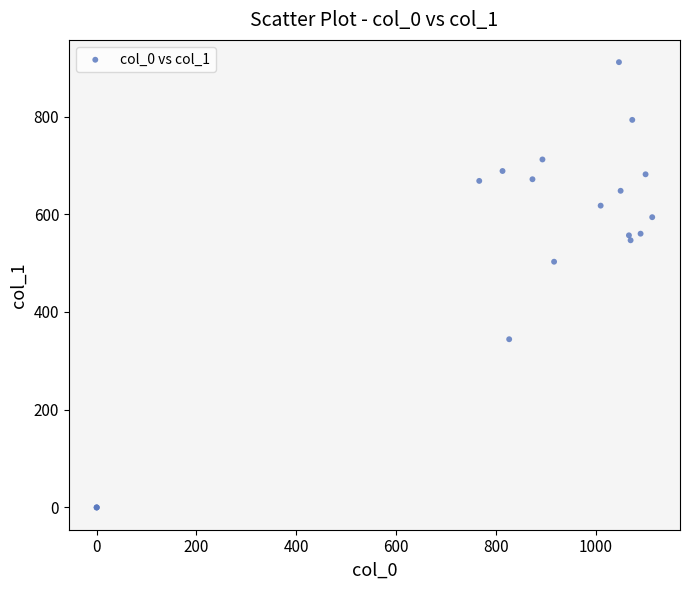

What Y value in the scatter plot is closest to 455?

502.9